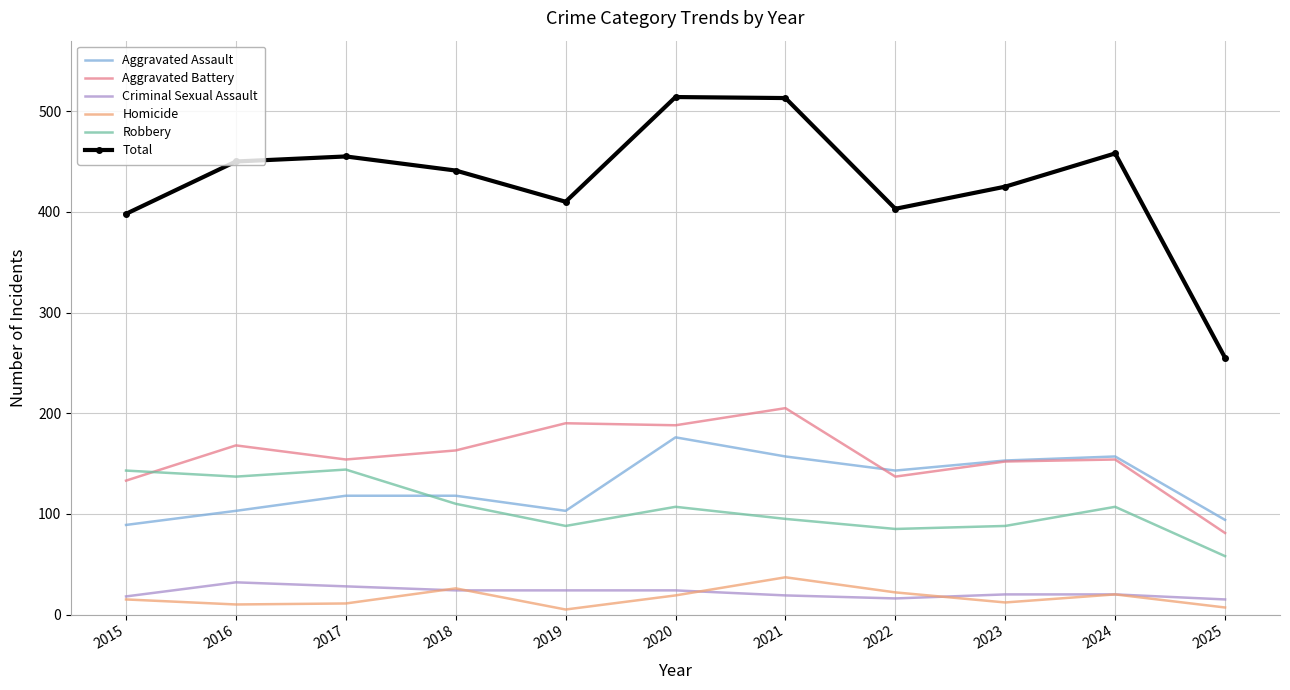

At which label does Total reach its minimum?

2025